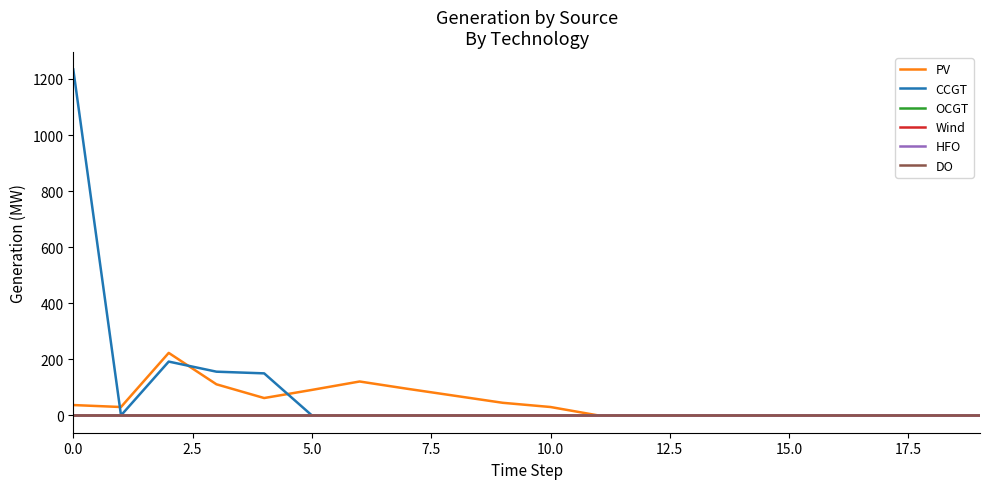

Is this an area chart (filled region under the line)?

No